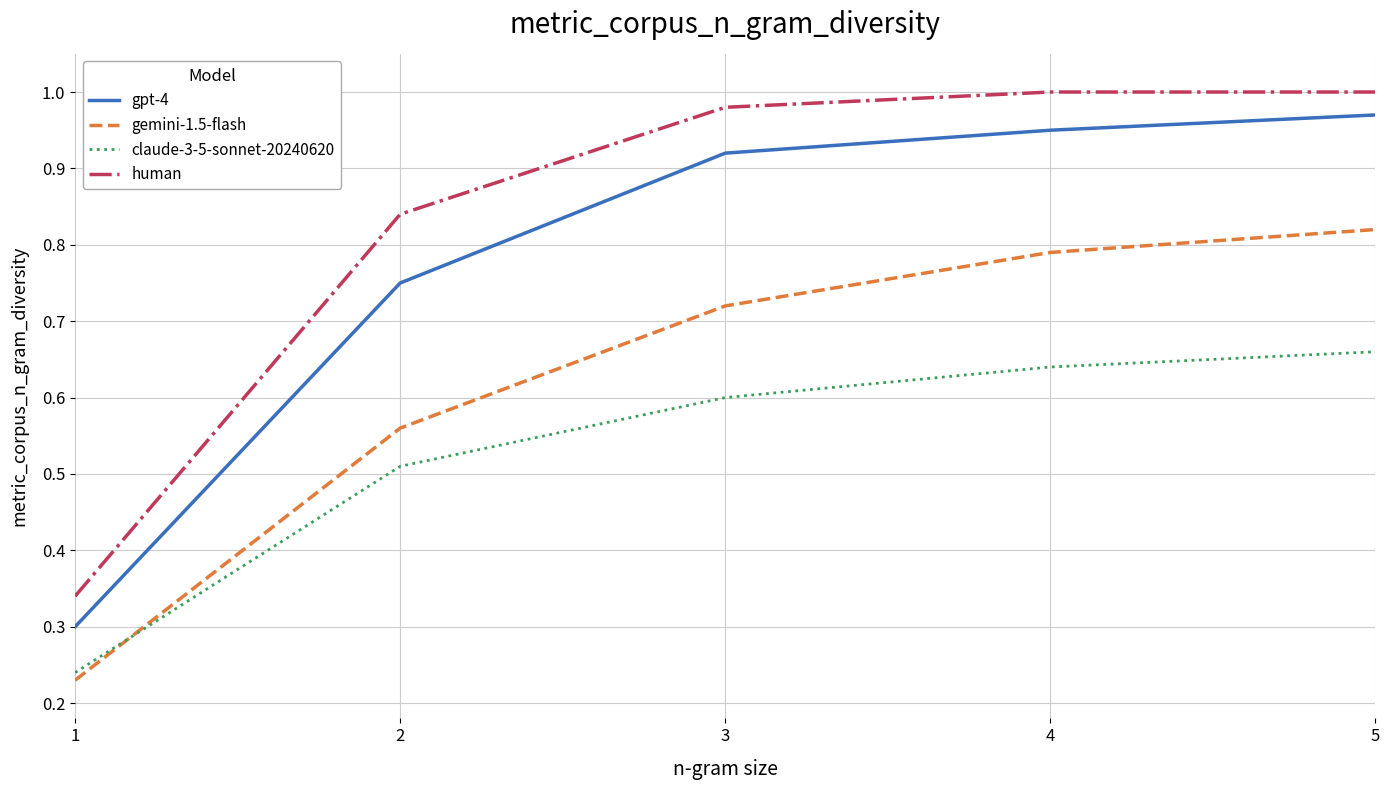

At which label does claude-3-5-sonnet-20240620 reach its peak?

5